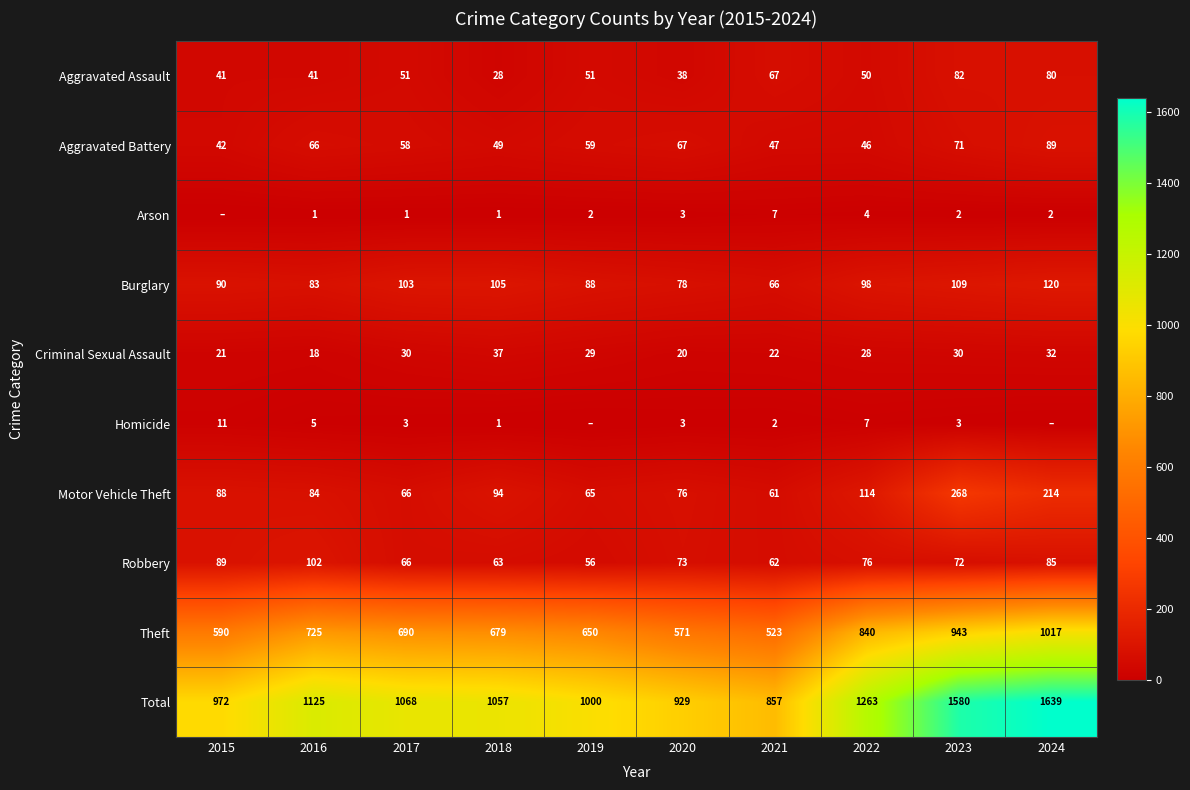

What is the minimum value for Burglary?

66